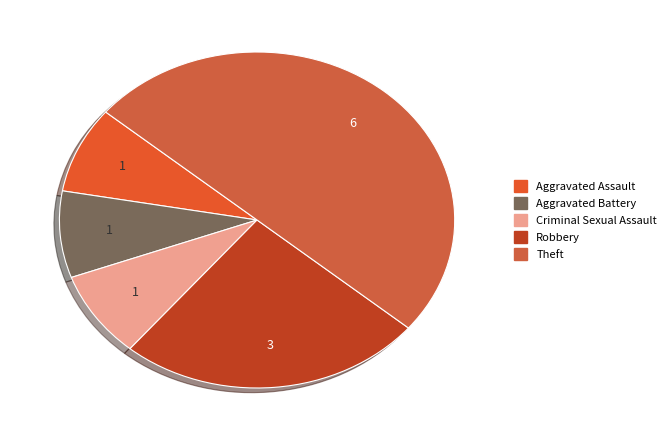

To the nearest percent, what is the combined percentage of Aggravated Battery and Theft?

58%